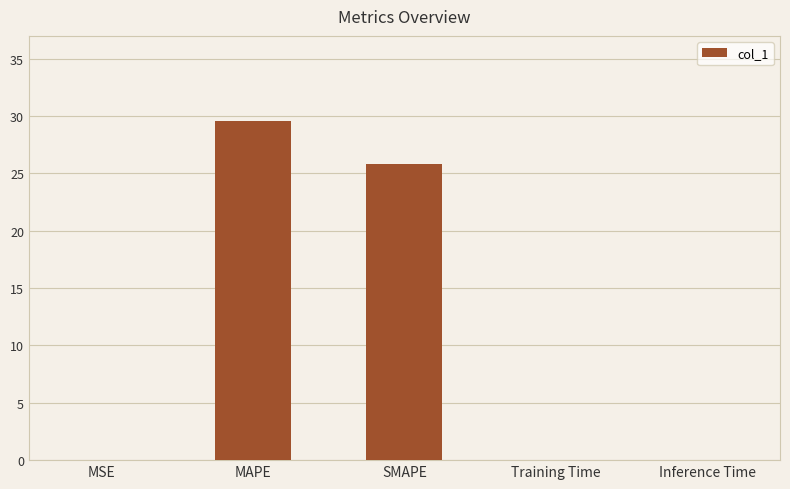

Between Training Time and SMAPE, which is larger?

SMAPE